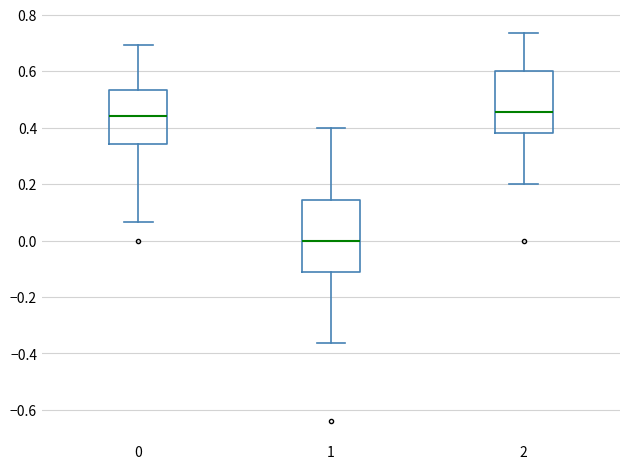

Reading left to right, transcribe this box plot: for each box, give where its median line is, the range the box spans, and where its two whiskers end, as read against the y-axis. The values are not printed on the chart, so give them approximately, as read against the axis.

0: median 0.44, box 0.34 to 0.54, whiskers 0.06 to 0.70
1: median 0.00, box -0.12 to 0.14, whiskers -0.36 to 0.40
2: median 0.46, box 0.38 to 0.60, whiskers 0.20 to 0.74